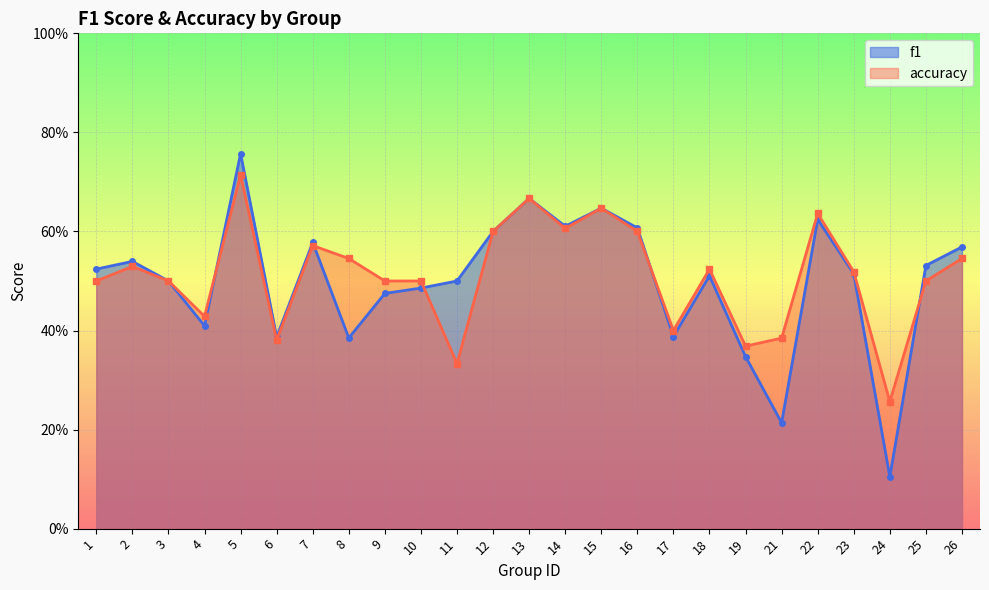

What is the total value across all series at 2?

1.1